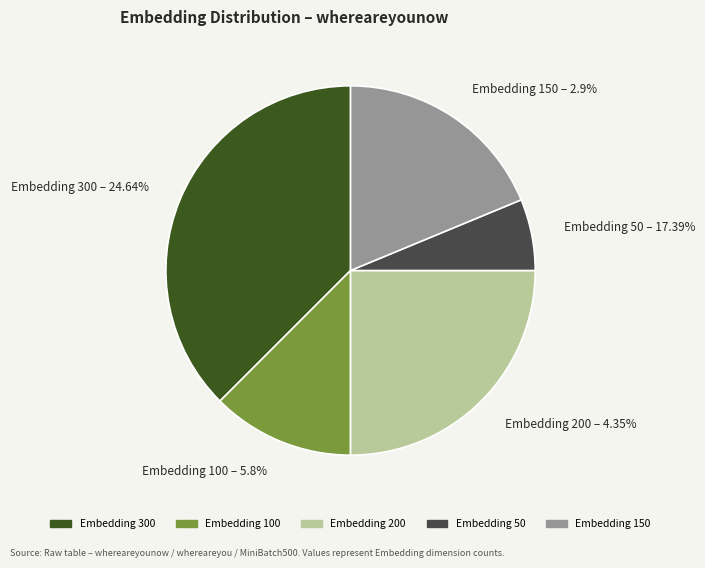

What is the change in value from Embedding 300 to Embedding 150?

-150